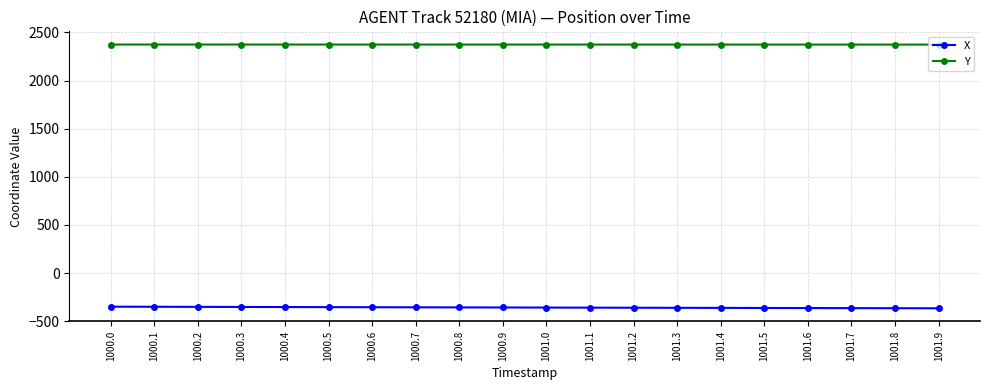

Rank the series at 1000.8 from lowest to highest value.

X, Y